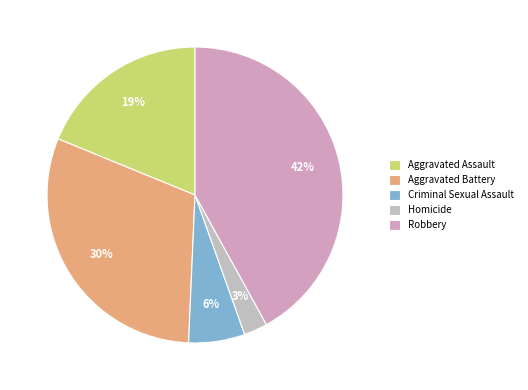

The Aggravated Battery slice represents 30% of the pie. True or false?

True